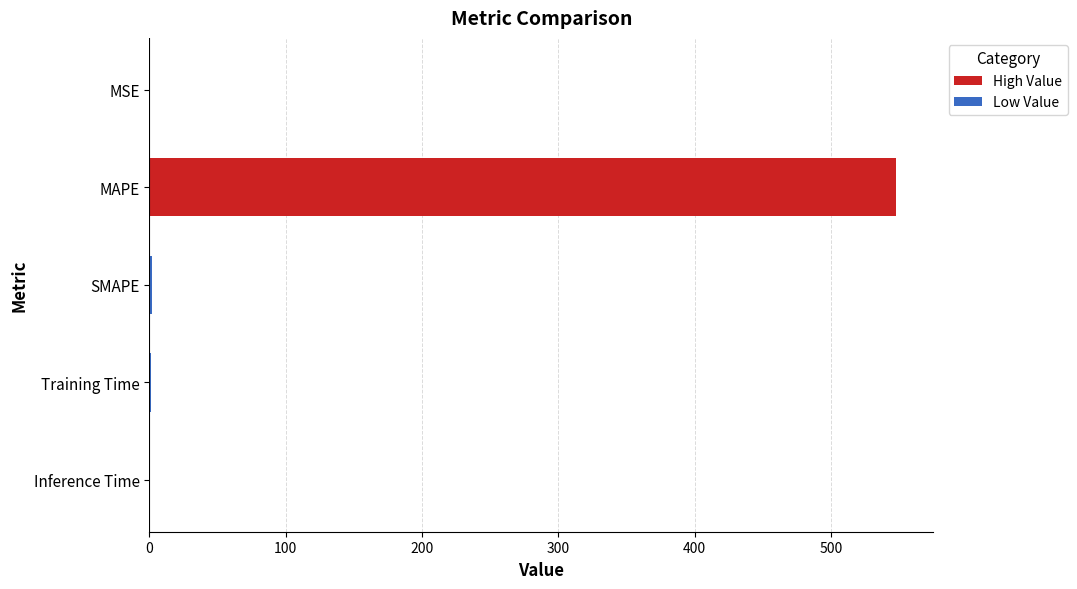

Are the bars horizontal?

Yes